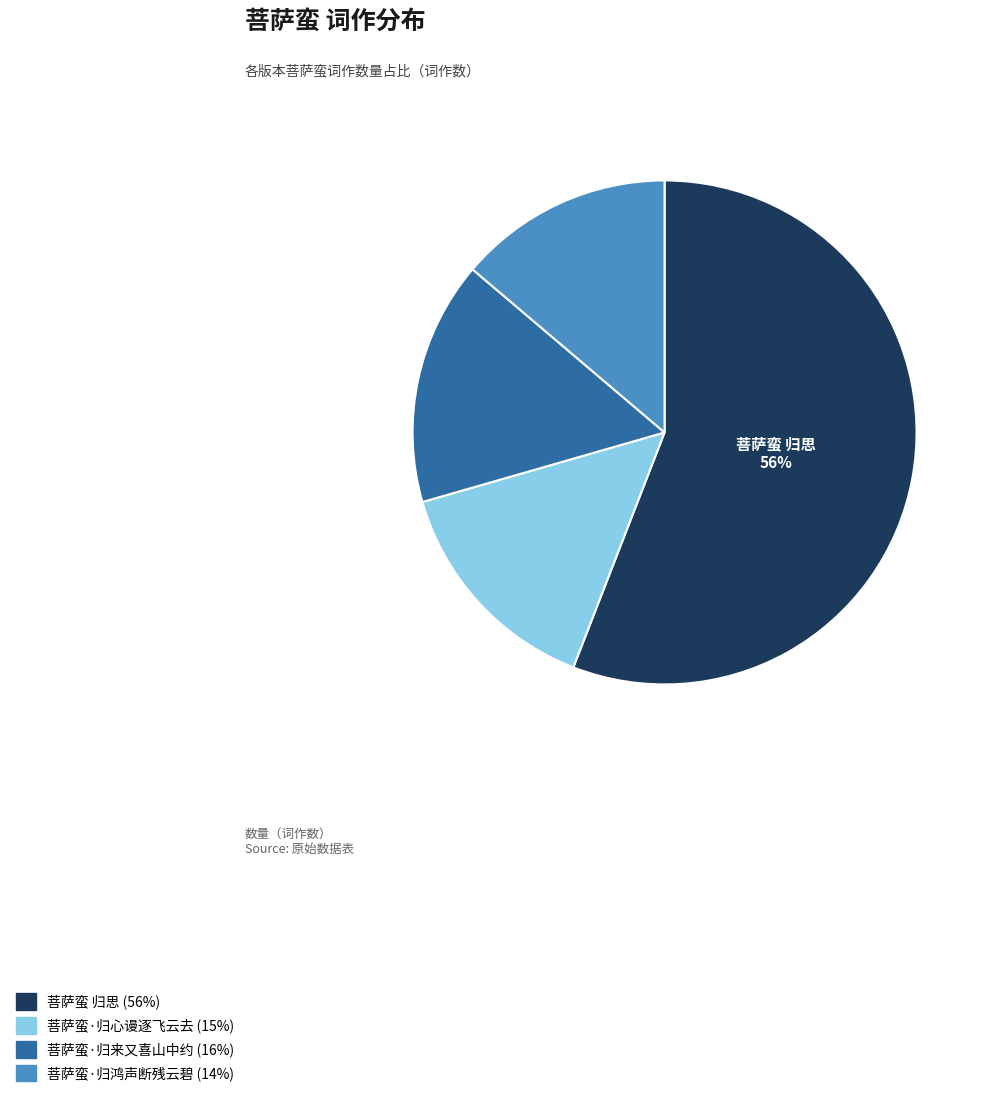

To the nearest percent, what is the average slice percentage?

25%